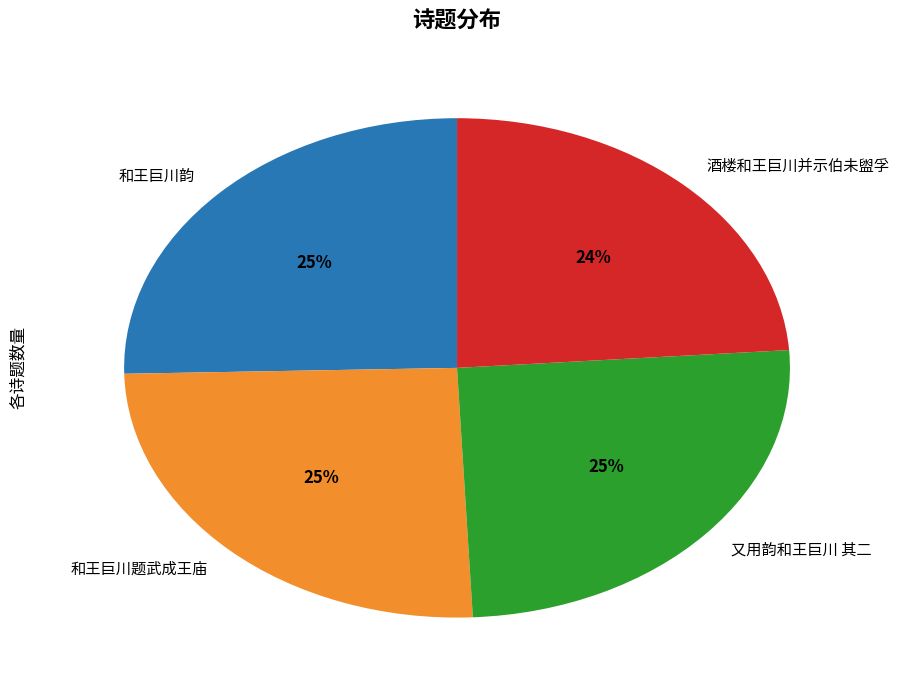

To the nearest percent, what is the combined percentage of 酒楼和王巨川并示伯未盥孚 and 和王巨川题武成王庙?

49%